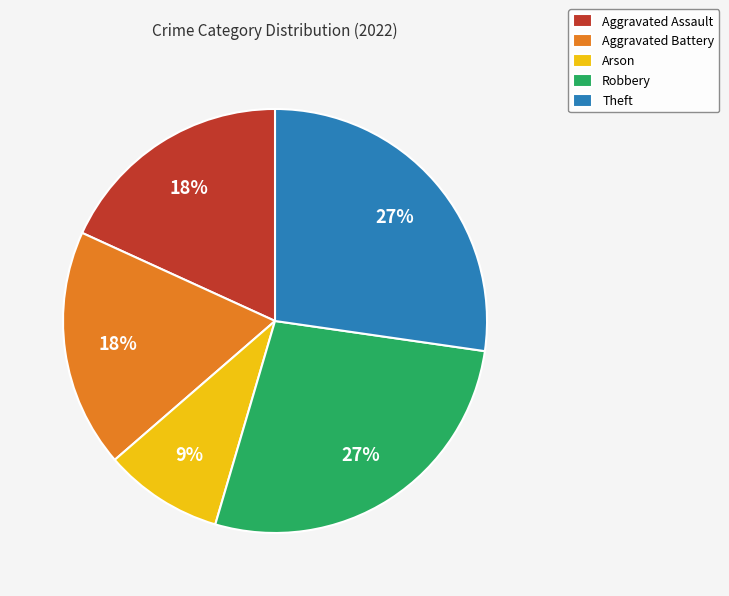

To the nearest percent, what portion does Theft represent?

27%